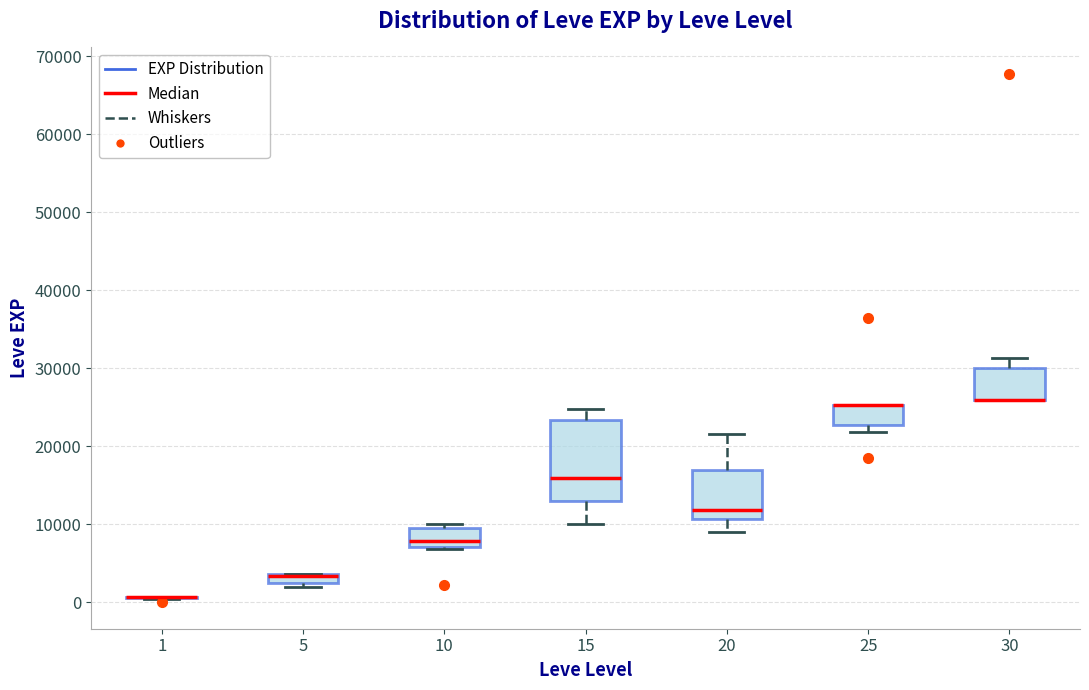

Where does the median line of the box at x = 20 sit on the y-axis? The values are not printed on the chart, so give them approximately, as read against the axis.

12000